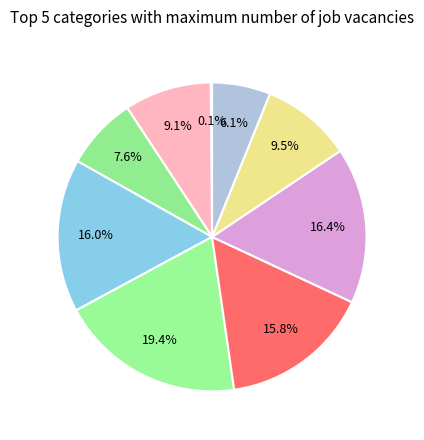

To the nearest percent, what is the average slice percentage?

11%